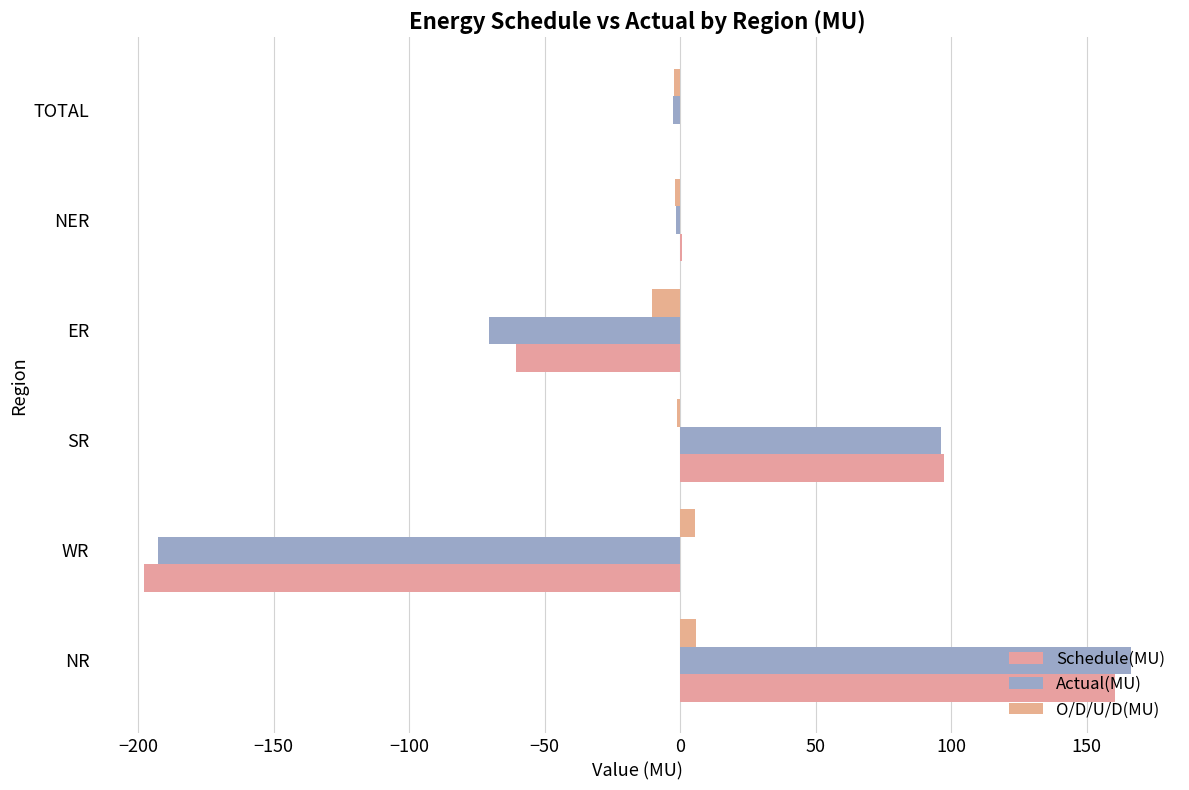

How many distinct data groups are displayed?

3